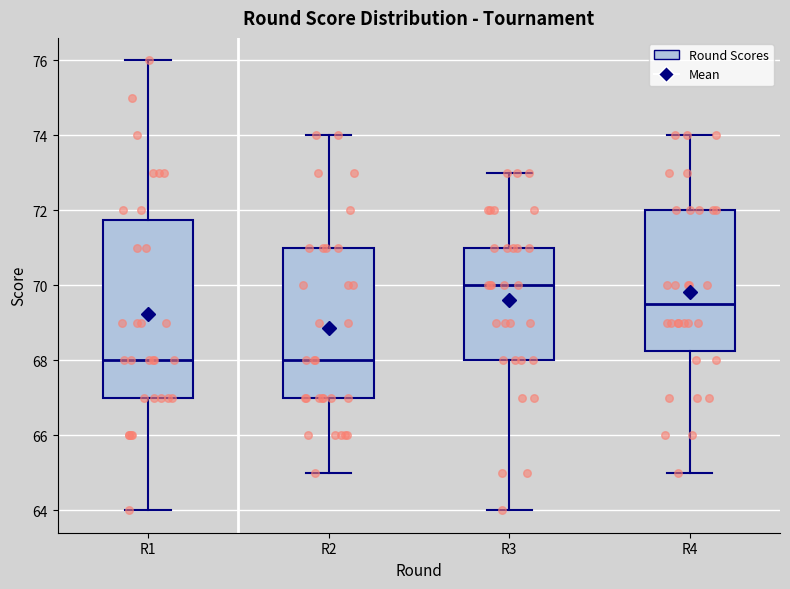

Reading left to right, read every box against the y-axis: the position of its median line, the range the box covers, and the ends of its whiskers. The values are not printed on the chart, so give them approximately, as read against the axis.

R1: median 68.0, box 67.0 to 71.8, whiskers 64.0 to 76.0
R2: median 68.0, box 67.0 to 71.0, whiskers 65.0 to 74.0
R3: median 70.0, box 68.0 to 71.0, whiskers 64.0 to 73.0
R4: median 69.6, box 68.2 to 72.0, whiskers 65.0 to 74.0